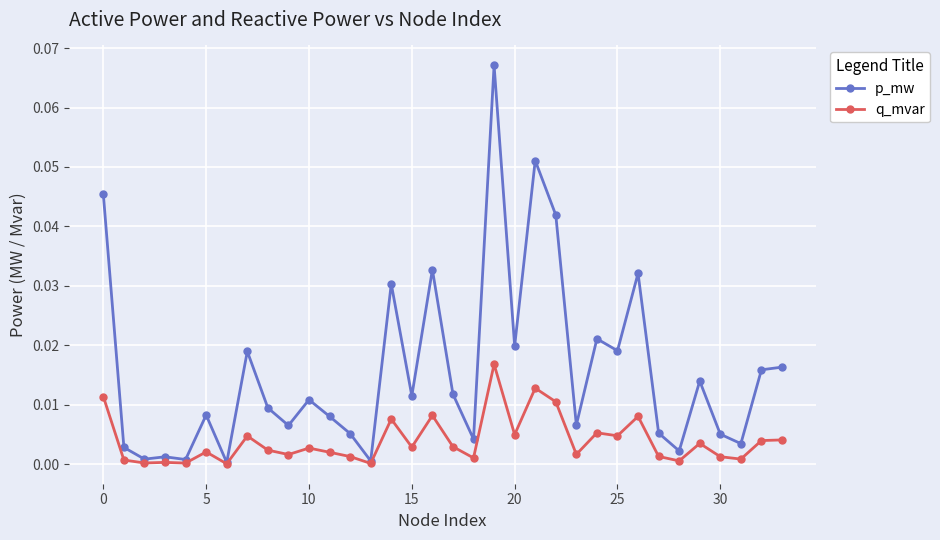

Which series has the largest total across all categories?

p_mw